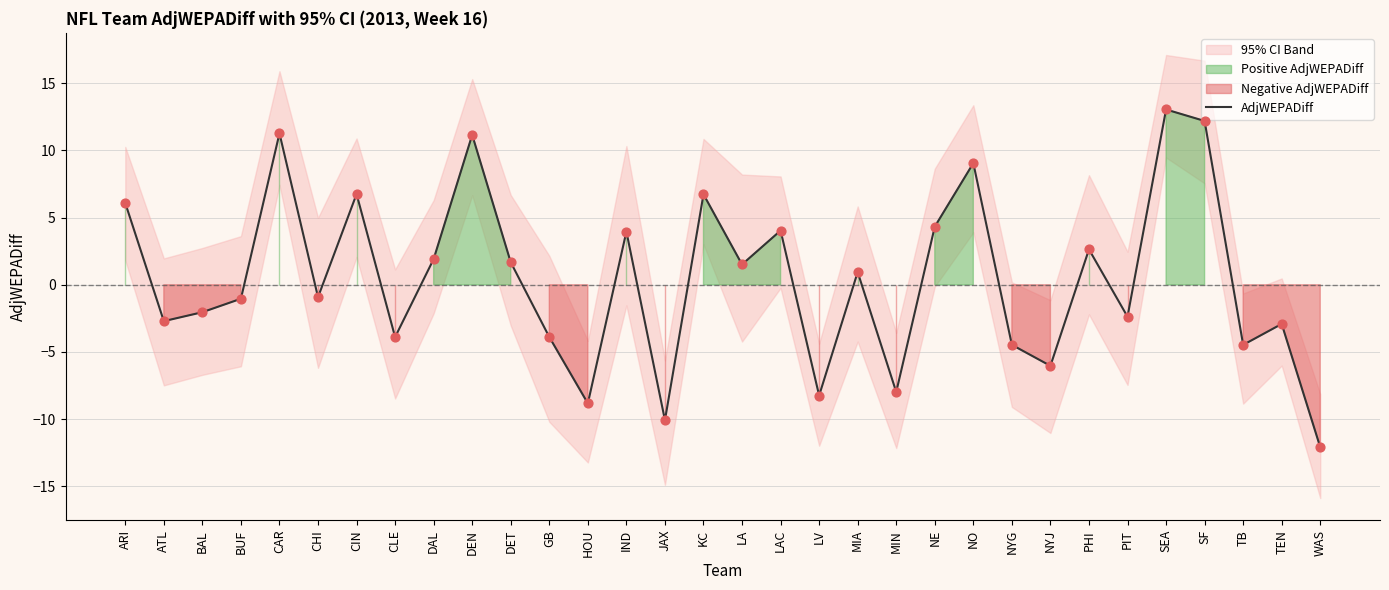

What is the change in value from BUF to TB?

-3.4